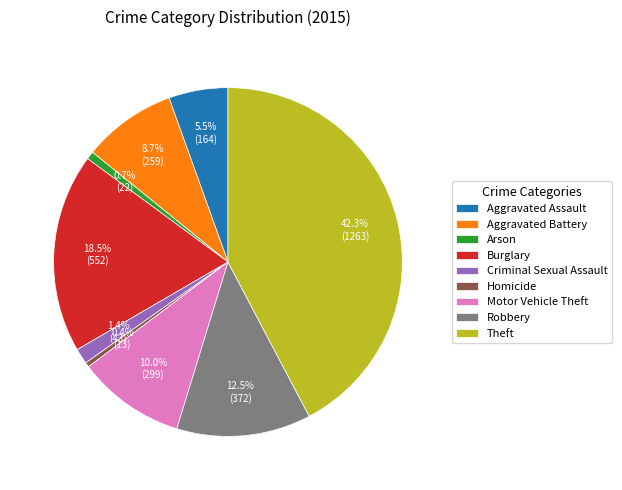

How many segments does this pie chart have?

9